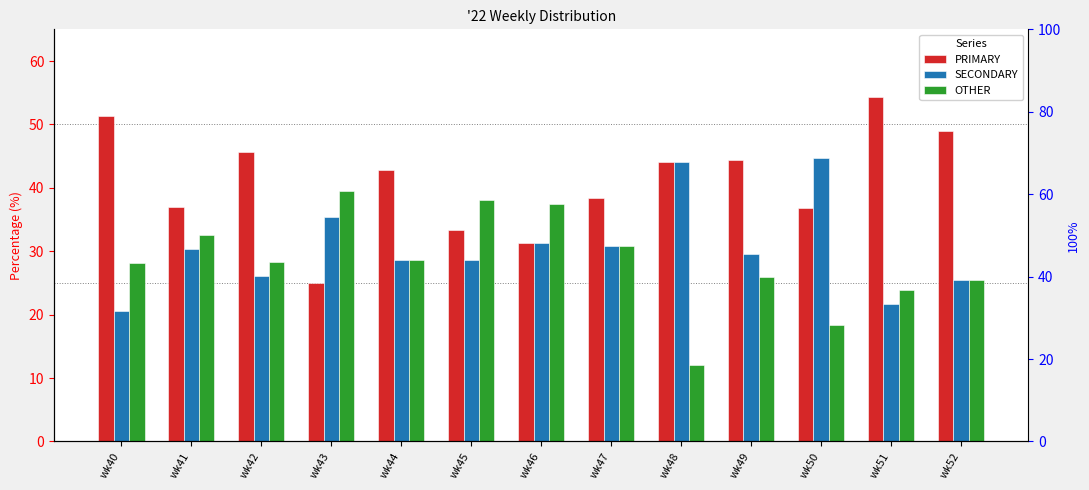

At which category is the sum across all series the highest?

wk40